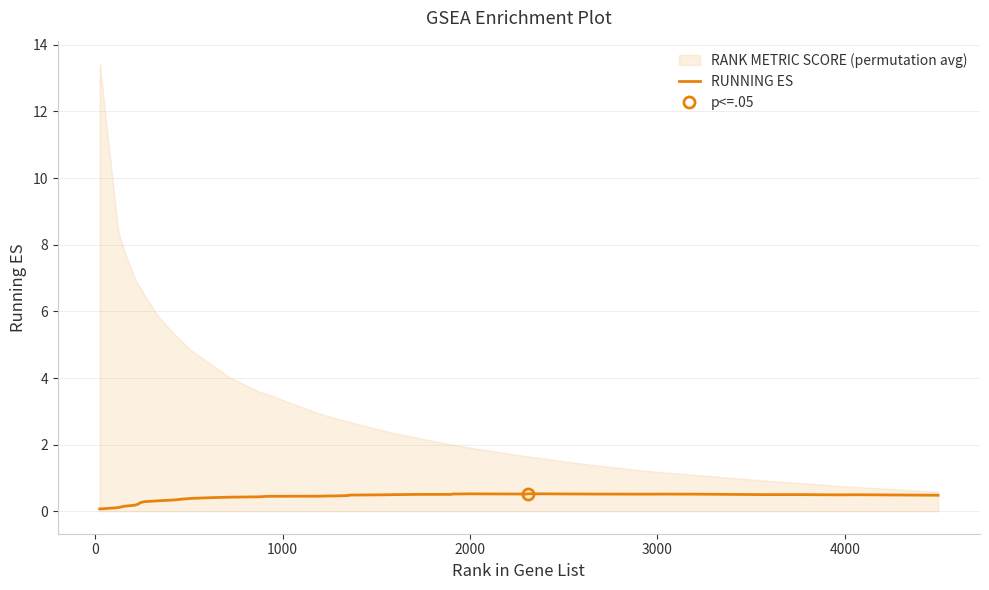

What is the highest value of the RUNNING ES series?

0.5